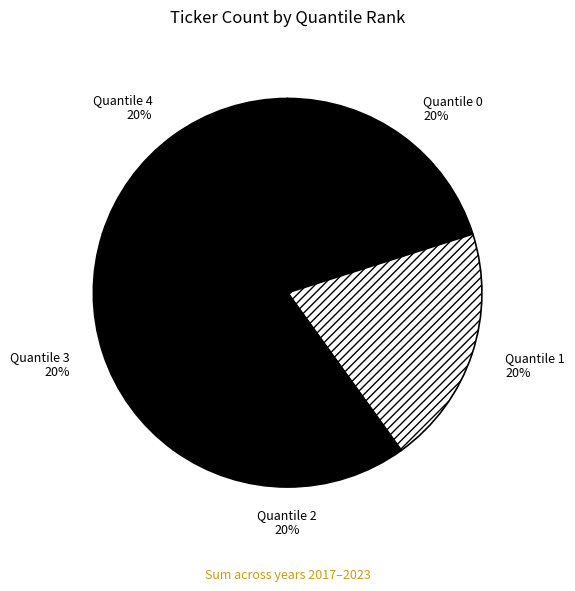

Approximately how many times larger is the value at Quantile 3 compared to Quantile 0?

1.0